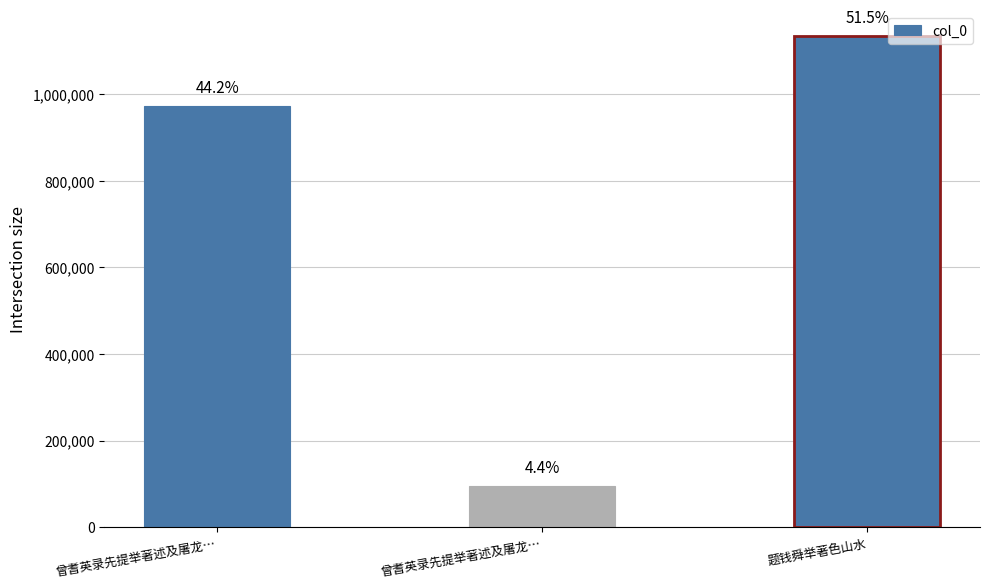

Are the bars grouped side by side (vs. stacked)?

No